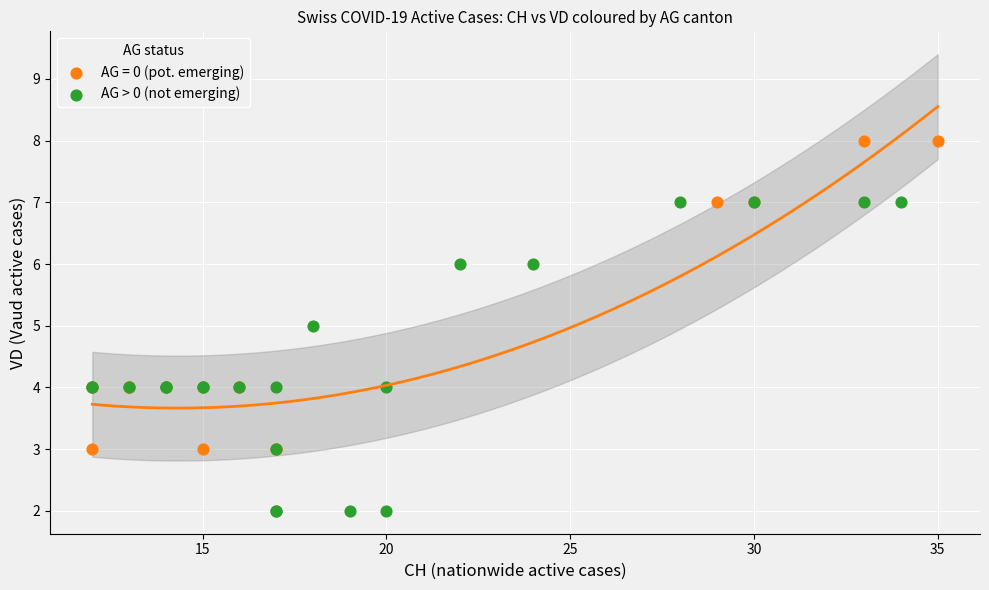

Which series contains the lowest Y value?

AG > 0 (not emerging)